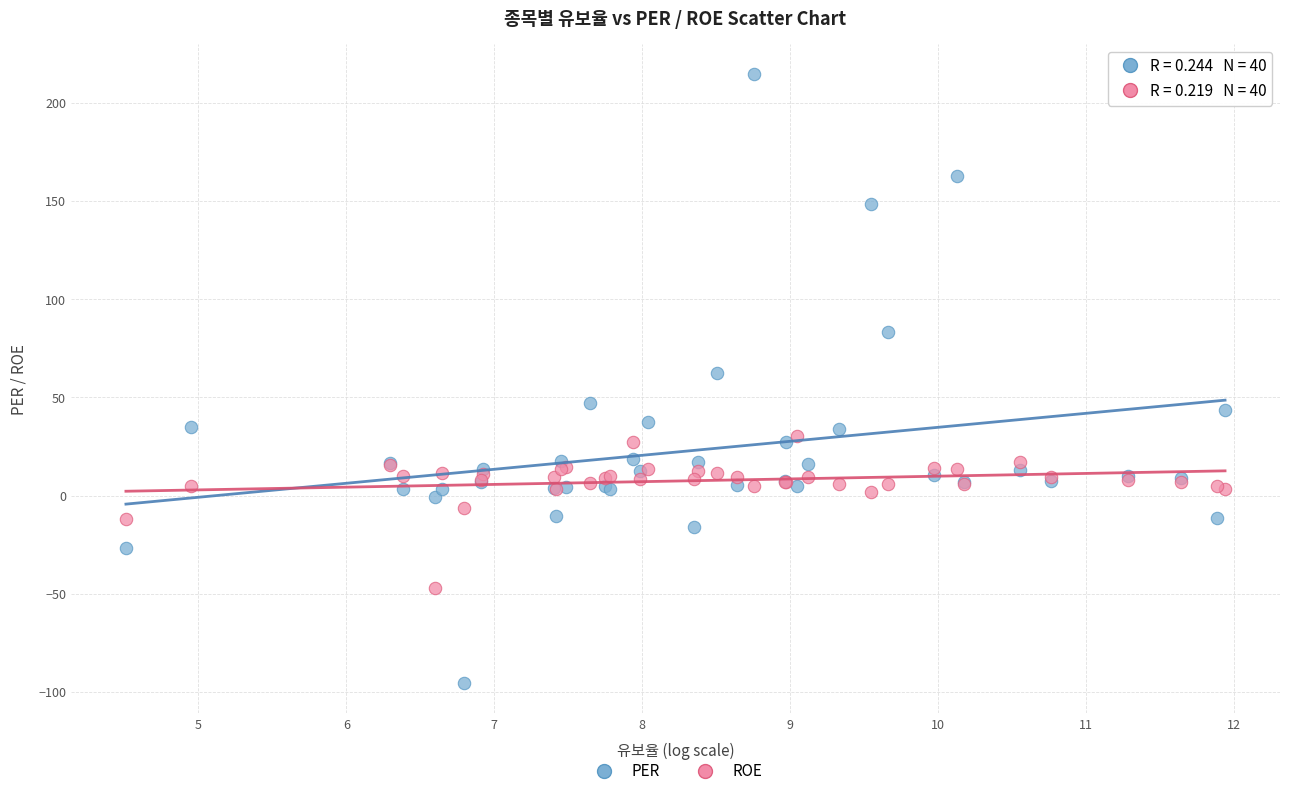

Across all series, what Y value is closest to 59?

62.5